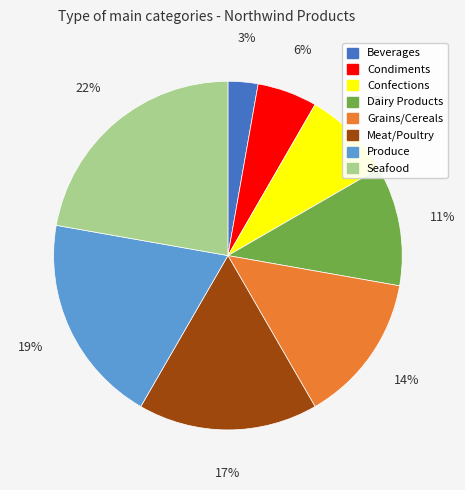

What is the smallest slice in the pie chart?

Beverages